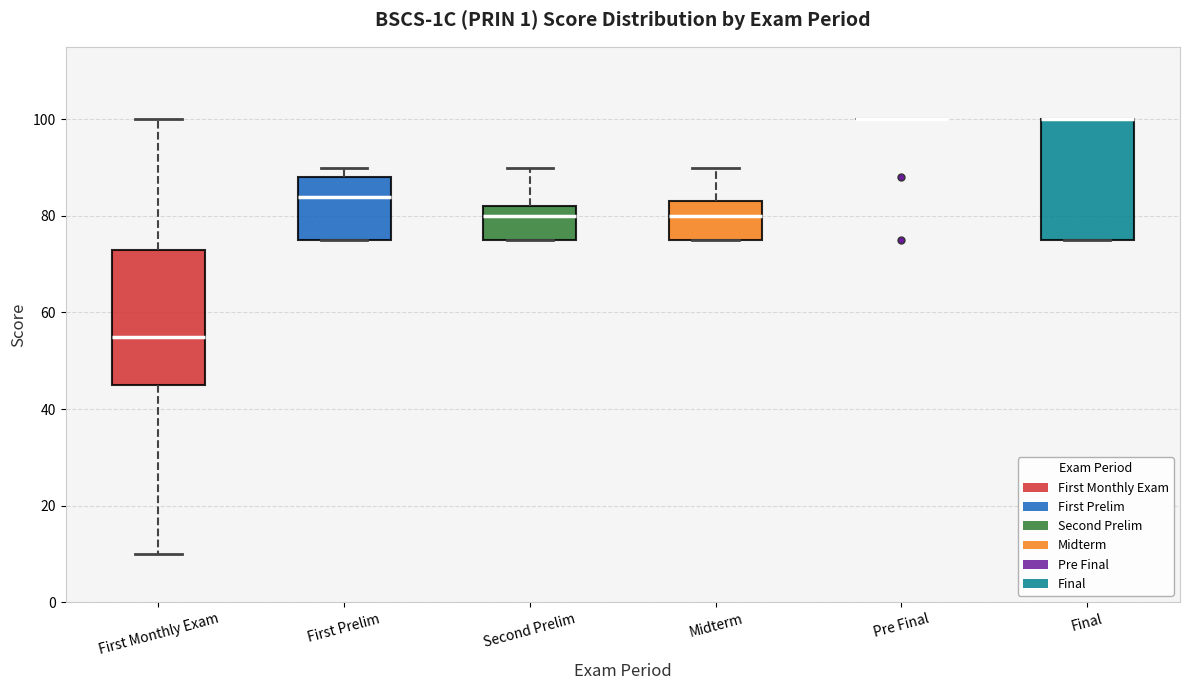

Where does the lower whisker of the box for First Monthly Exam end on the y-axis? The values are not printed on the chart, so give them approximately, as read against the axis.

10